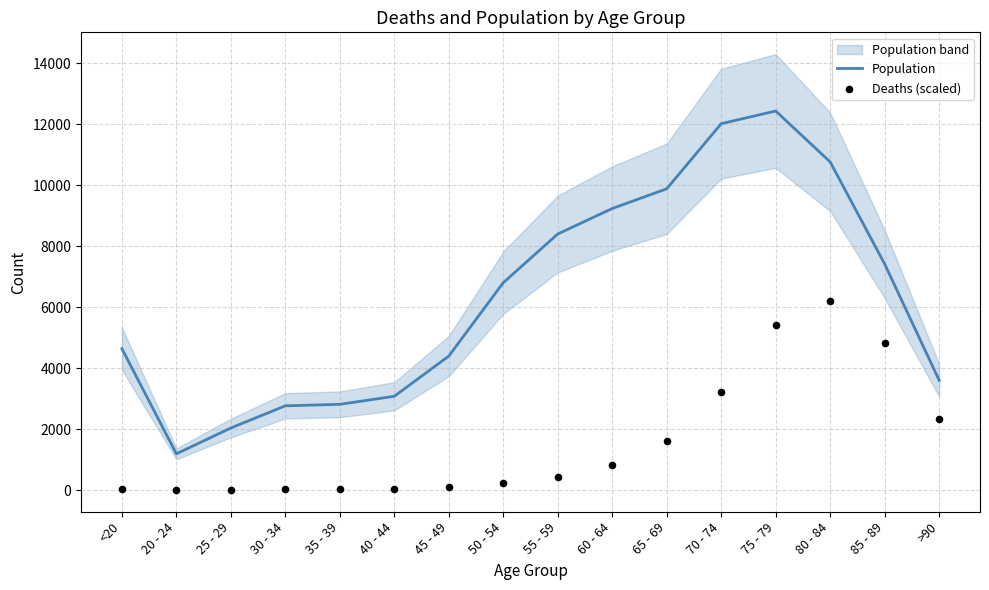

At how many categories does at least one series exceed 1555?

15